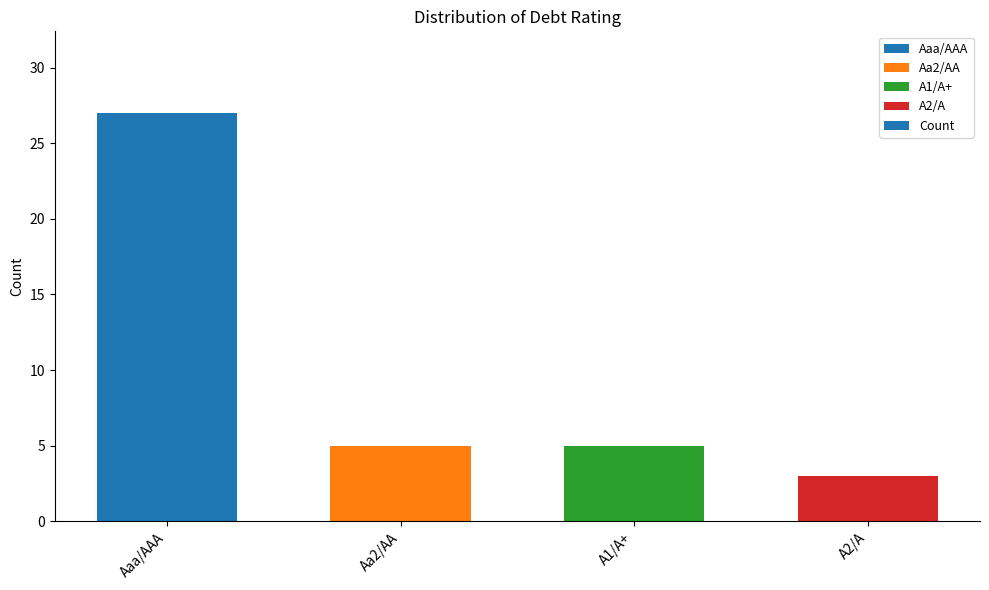

What is the change in value from Aa2/AA to A2/A?

-2